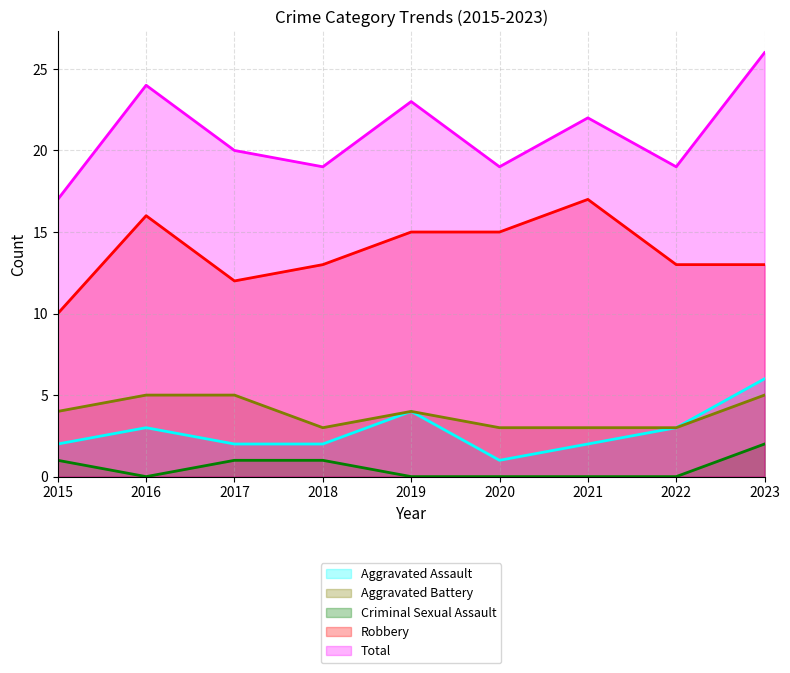

What is the sum of all Robbery values?

124